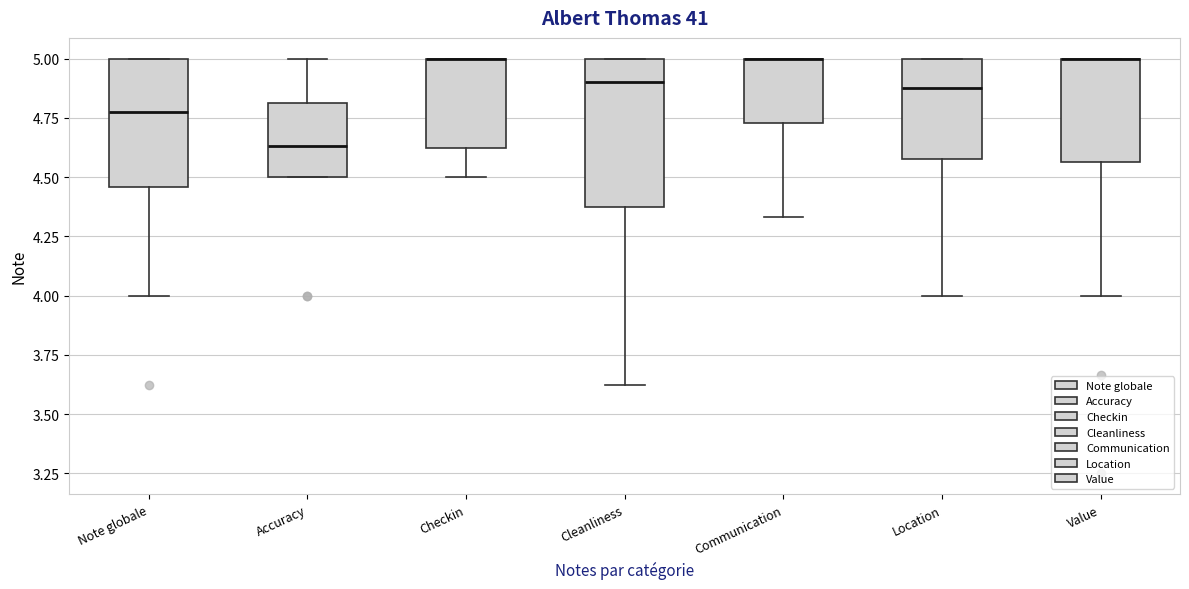

Where does the lower whisker of the box for Cleanliness end on the y-axis? The values are not printed on the chart, so give them approximately, as read against the axis.

3.65